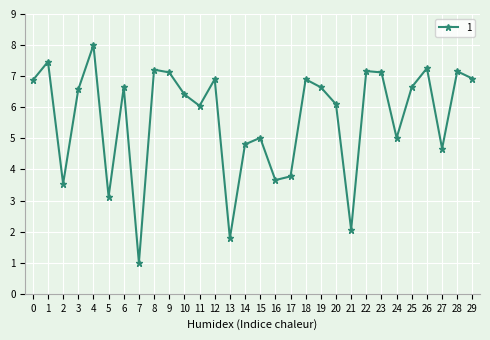

How many categories are shown in the chart?

30